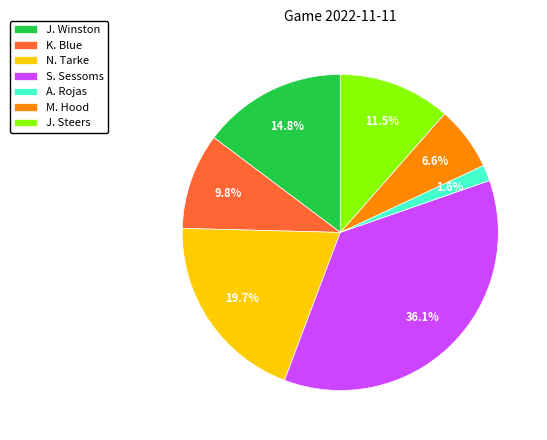

What percentage is NOT represented by N. Tarke?

80.3%